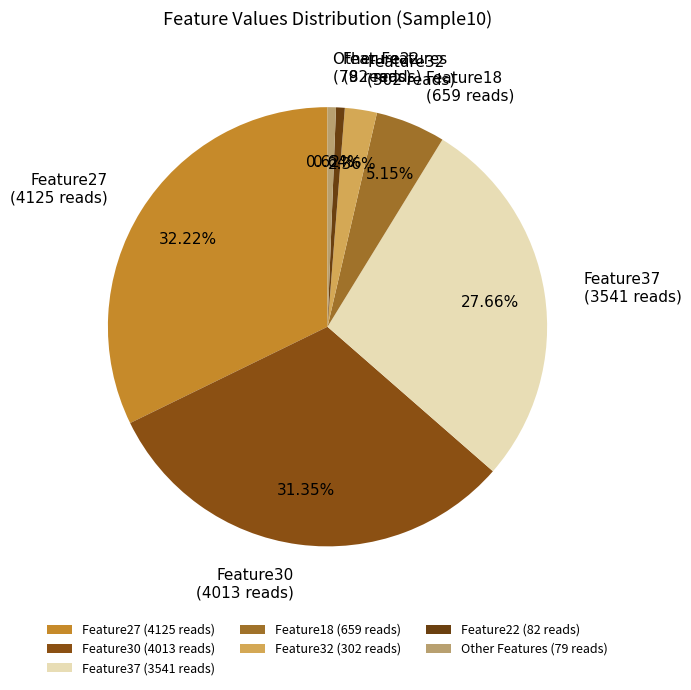

Approximately how many times larger is the value at Feature37 compared to Feature30?

0.9